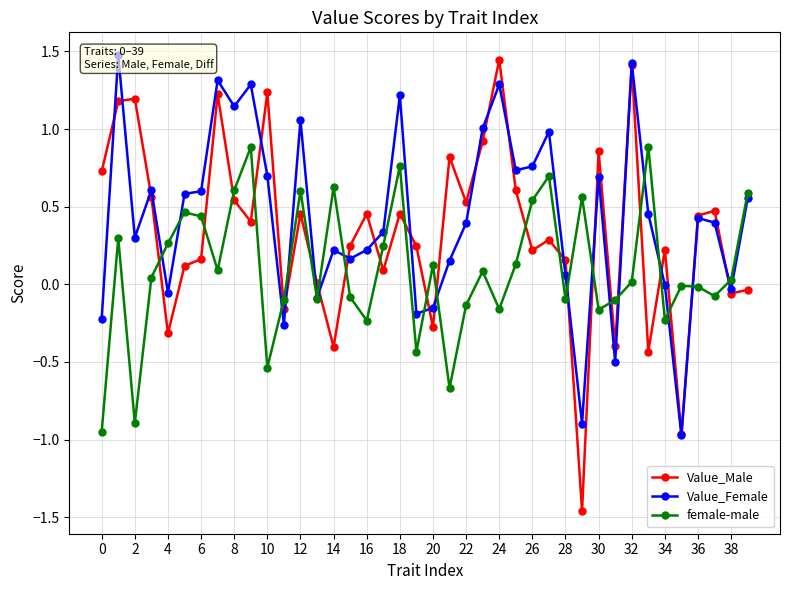

Which series has the largest range (max minus min)?

Value_Male